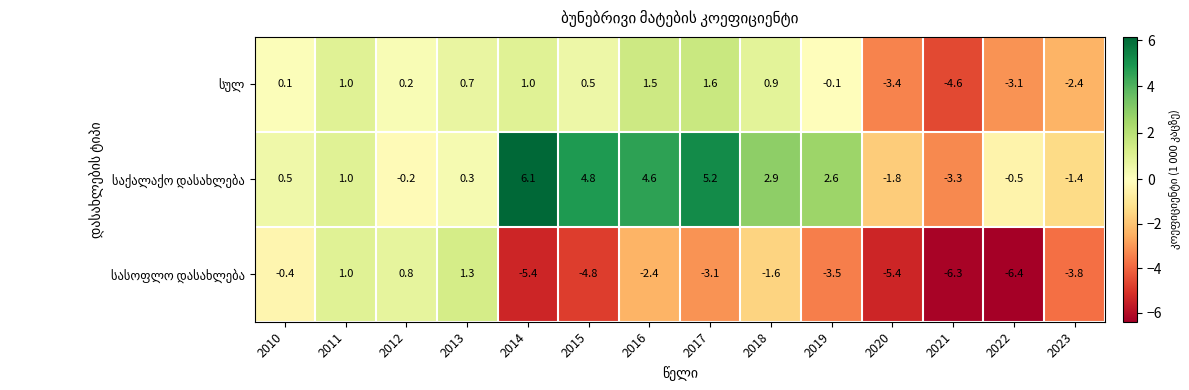

Which category has the lowest value across all series?

2022